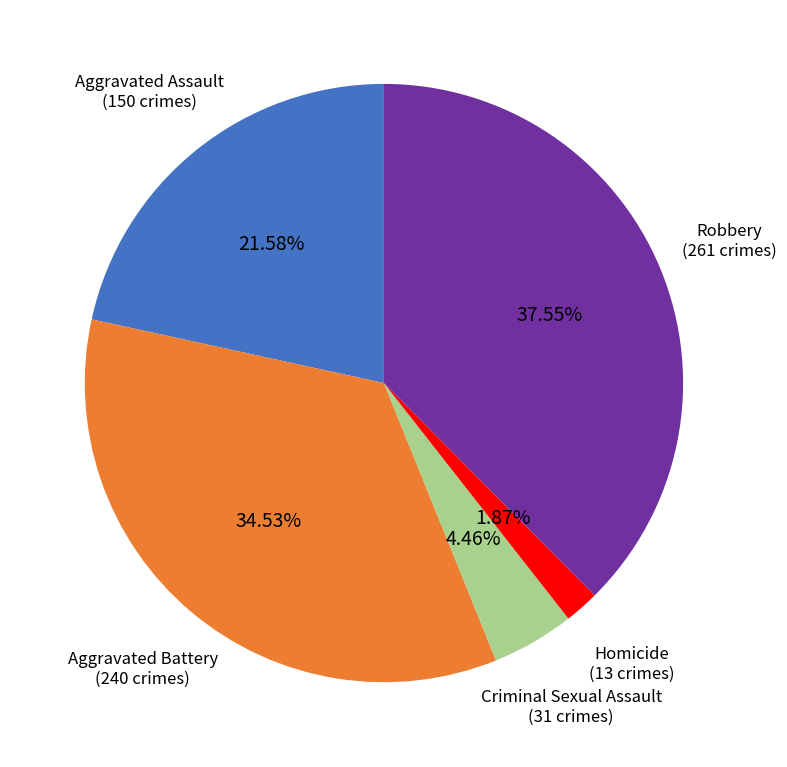

To the nearest percent, what is the difference between the largest and smallest slice percentages?

36%